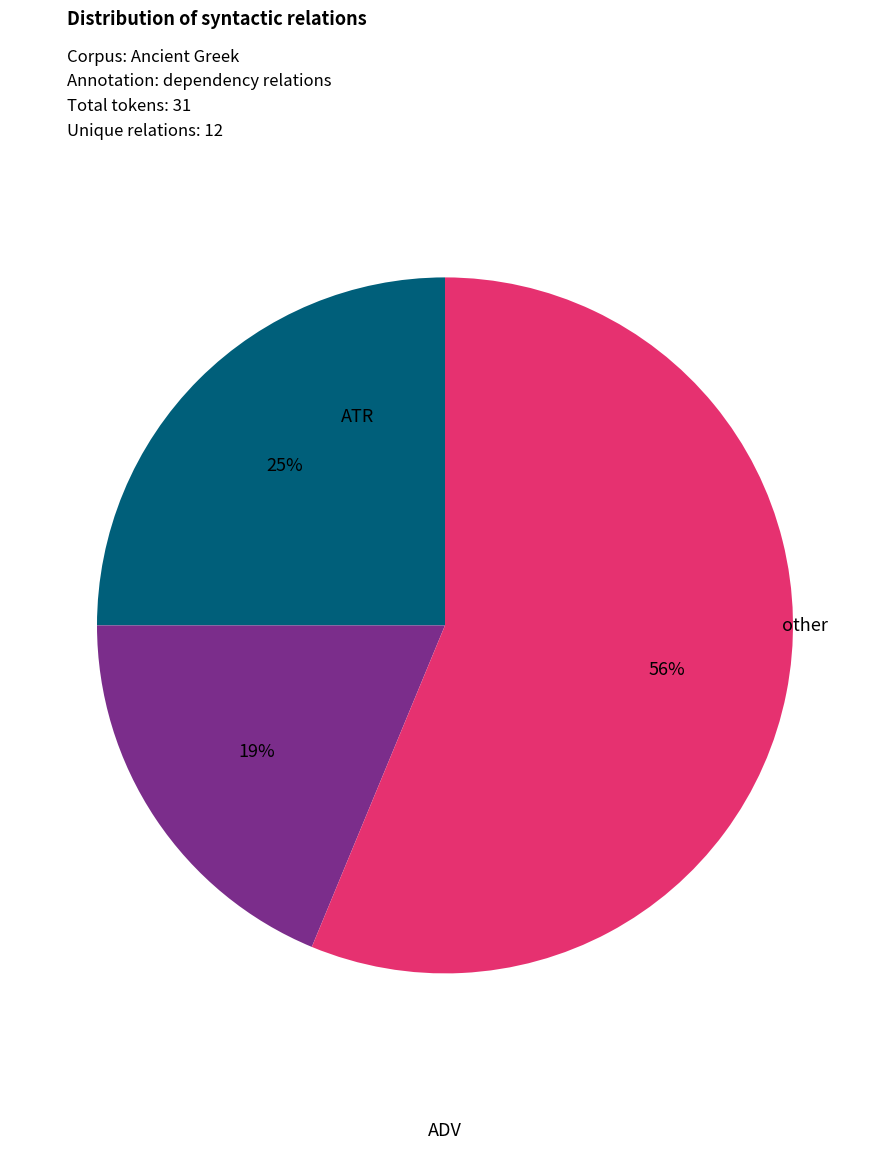

Is there any slice that represents more than half of the pie?

Yes